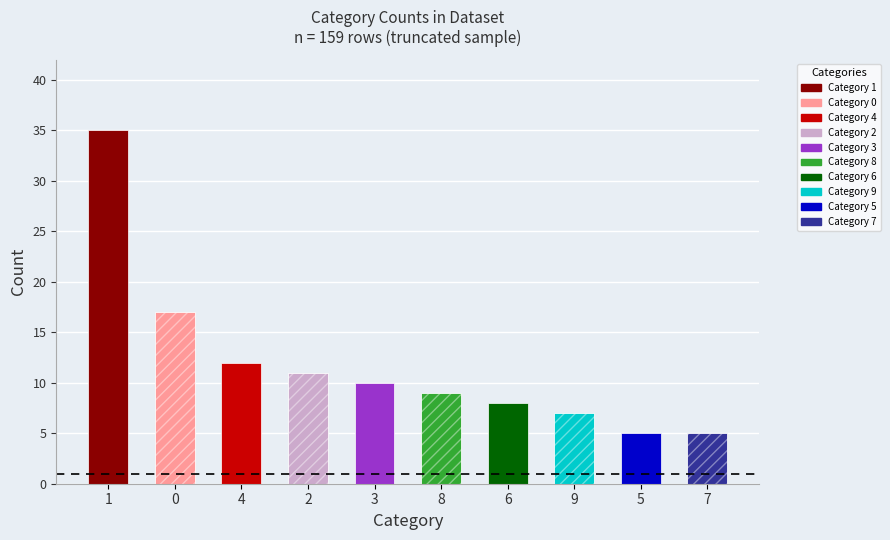

Are the bars grouped side by side (vs. stacked)?

No